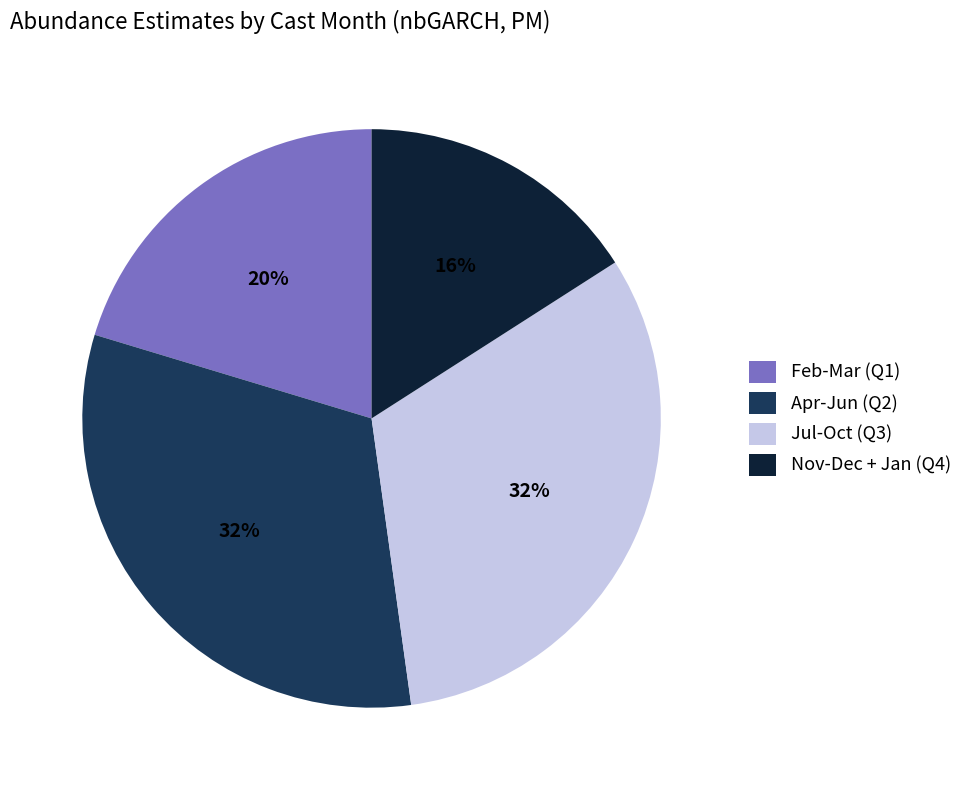

Is there any slice that represents more than half of the pie?

No